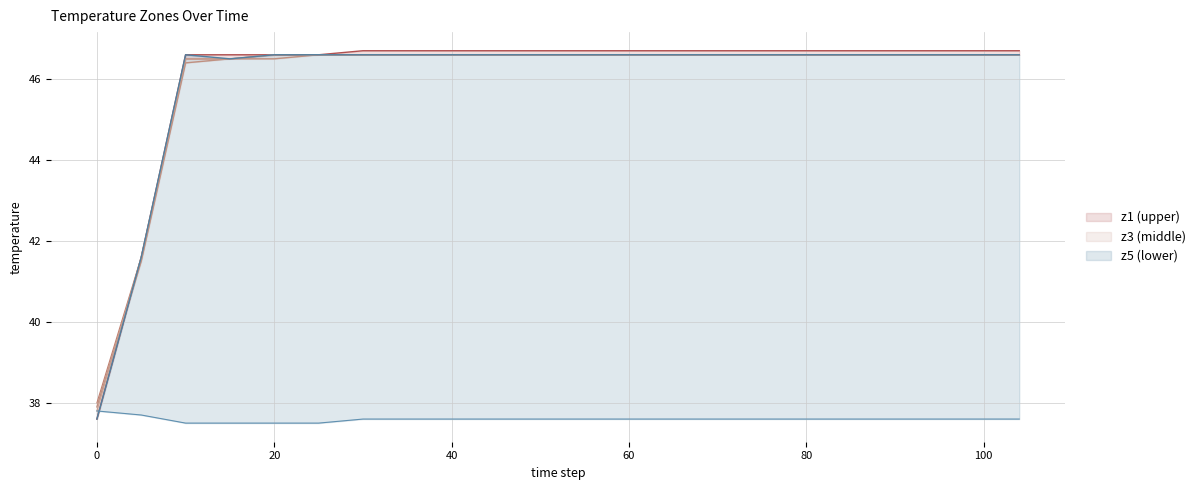

Does the chart display data point markers on the line(s)?

No